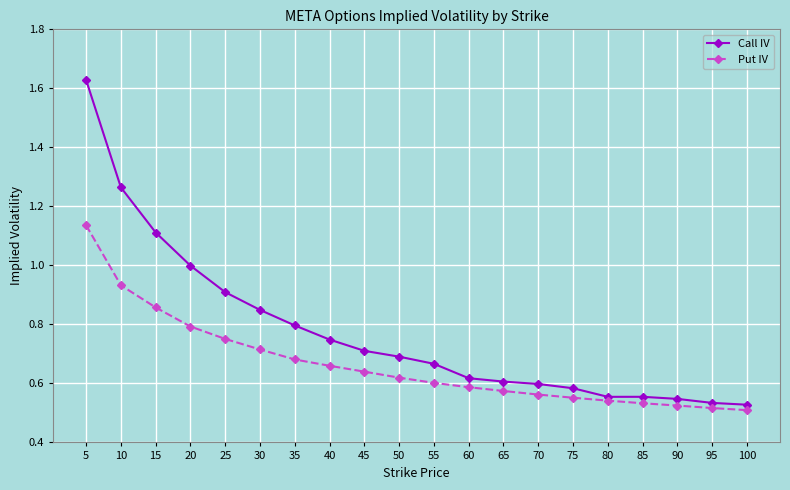

Is it true that Put IV equals 0.3 at 45?

False